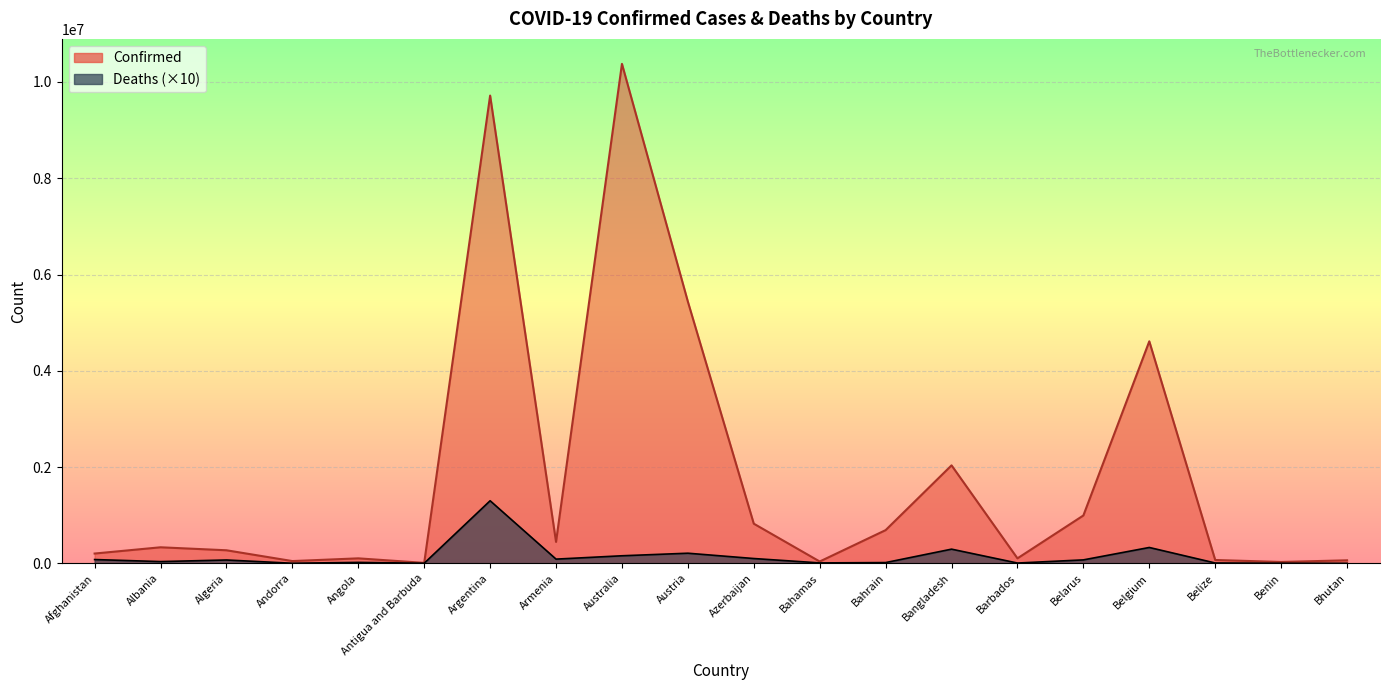

At which category is the sum across all series the highest?

Argentina